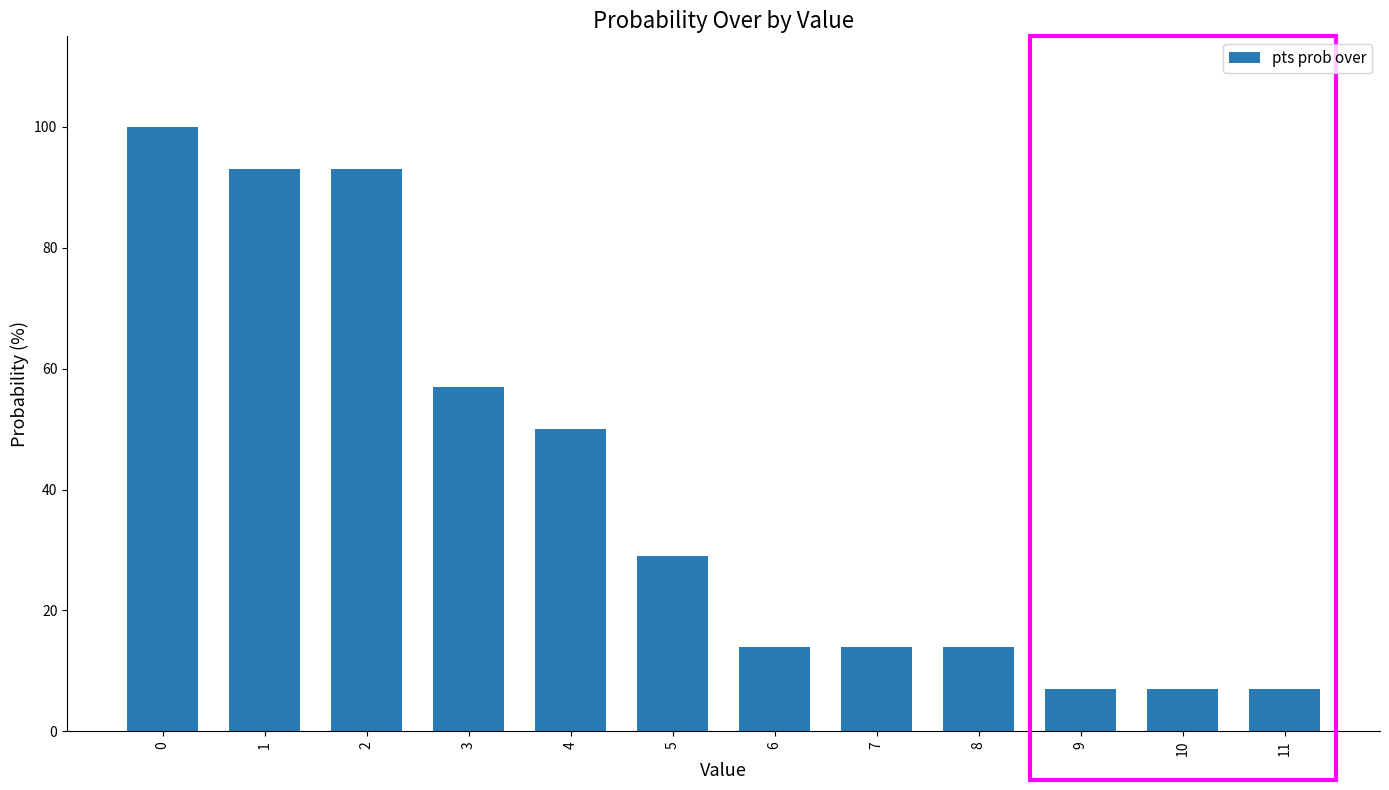

What is the maximum value shown in the chart?

100